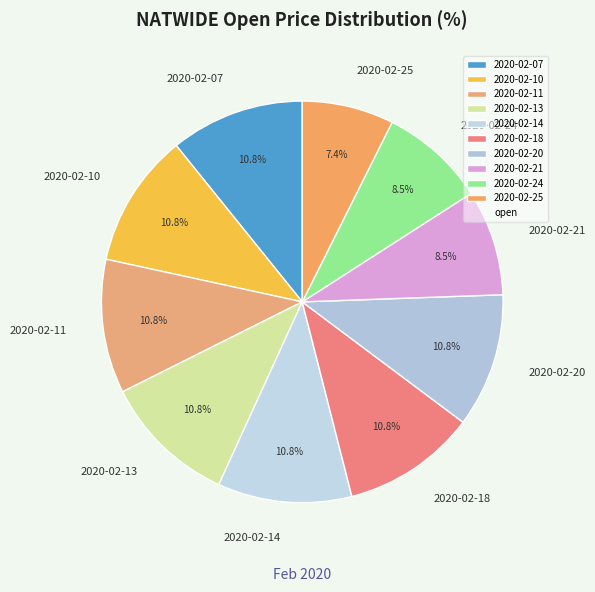

Which category has the smallest portion of the pie?

2020-02-25